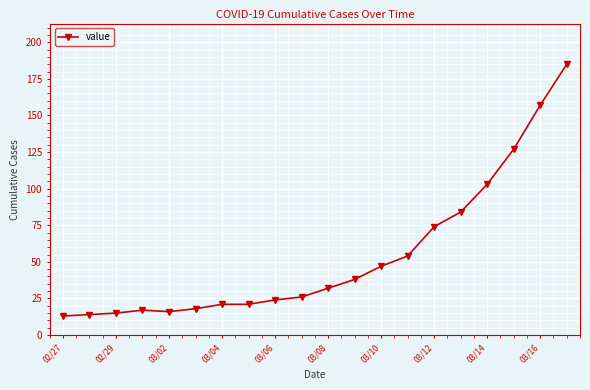

How many series are shown in this chart?

1